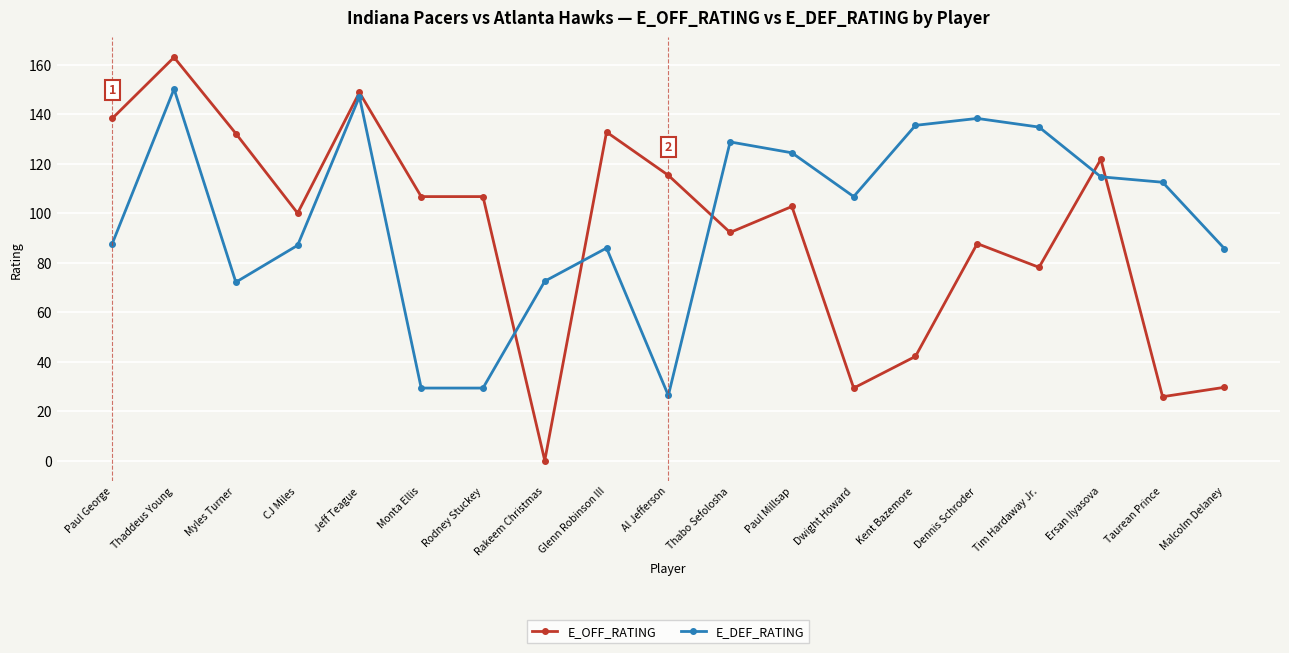

At how many categories does at least one series exceed 144?

2